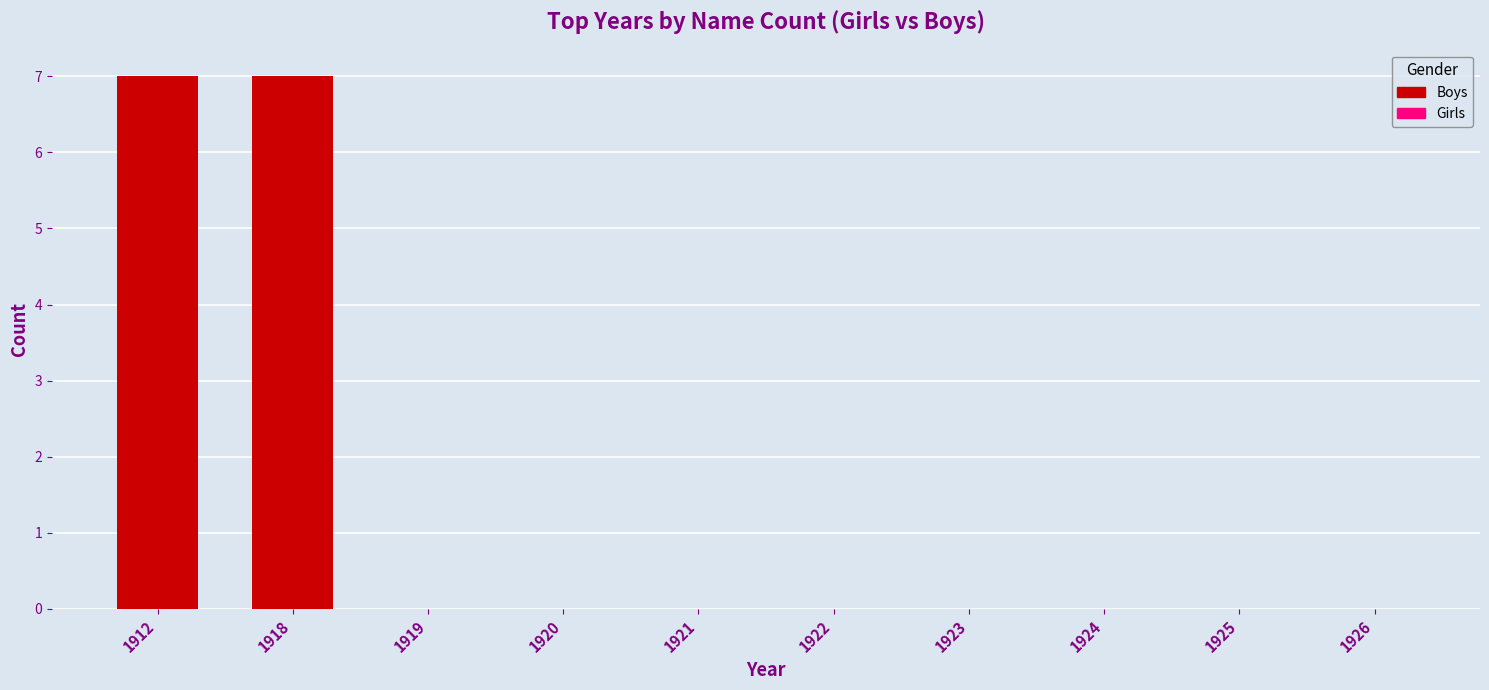

What is the maximum value shown in the chart?

7